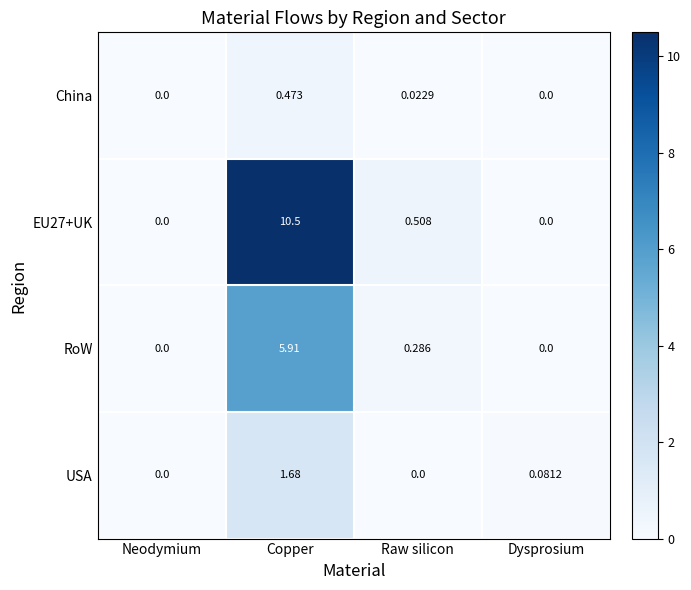

Where is EU27+UK nearest to the value 5?

Raw silicon